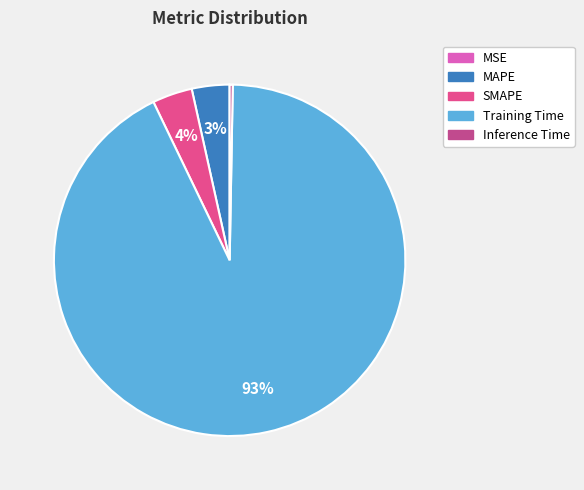

Which category has the smallest portion of the pie?

MSE